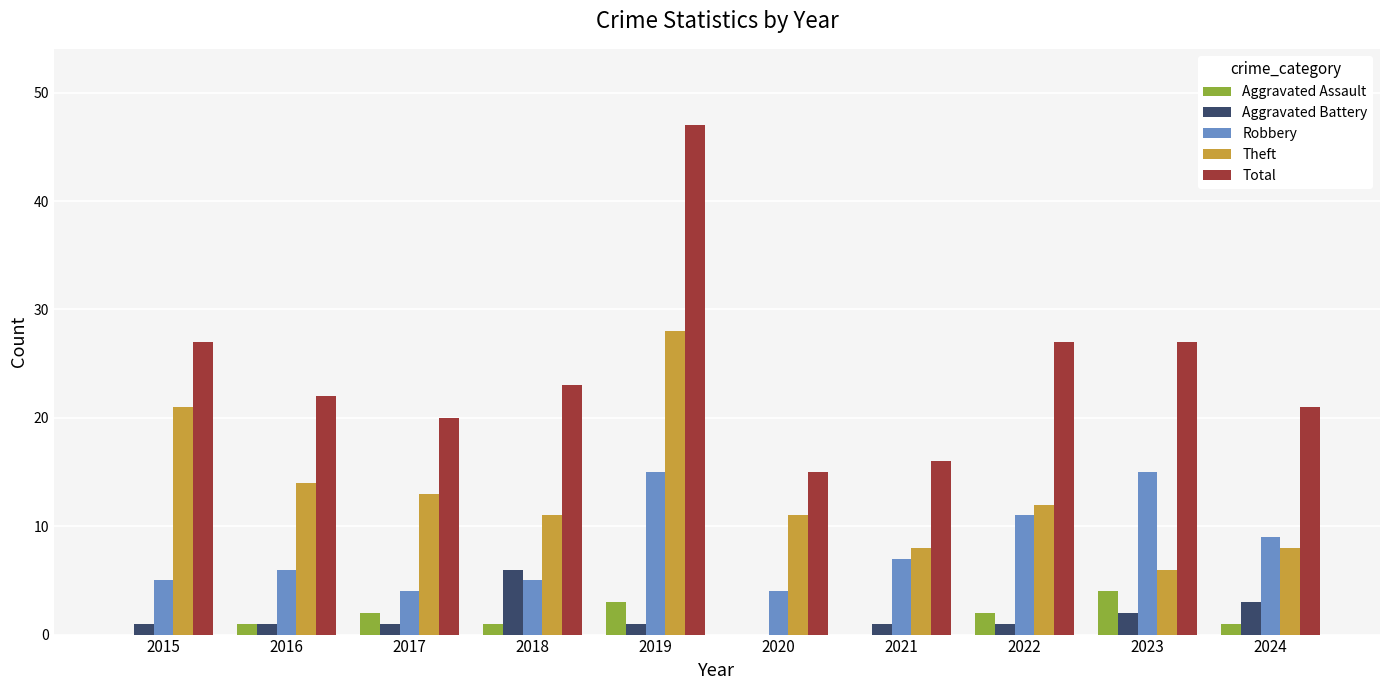

At which category is the sum across all series the highest?

2019